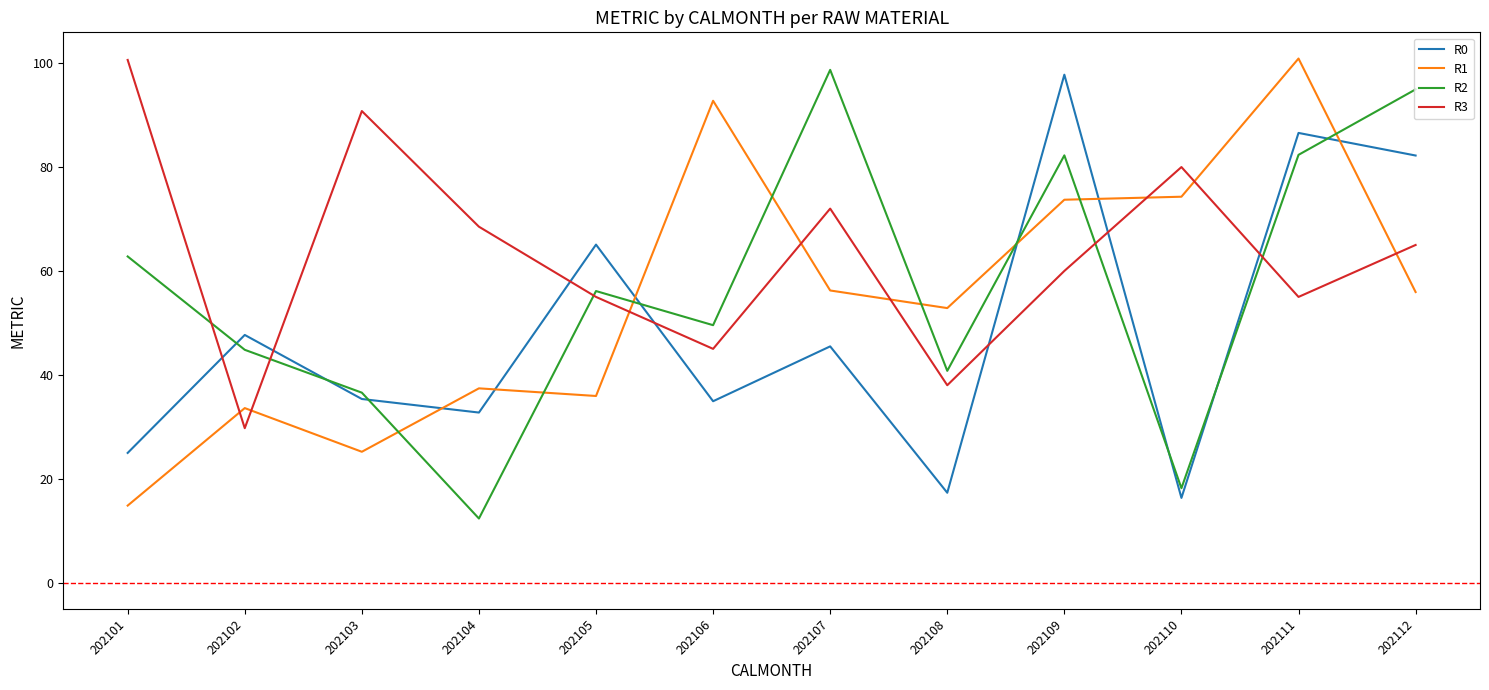

After their last crossing, which series has the higher values: R2 or R0?

R2